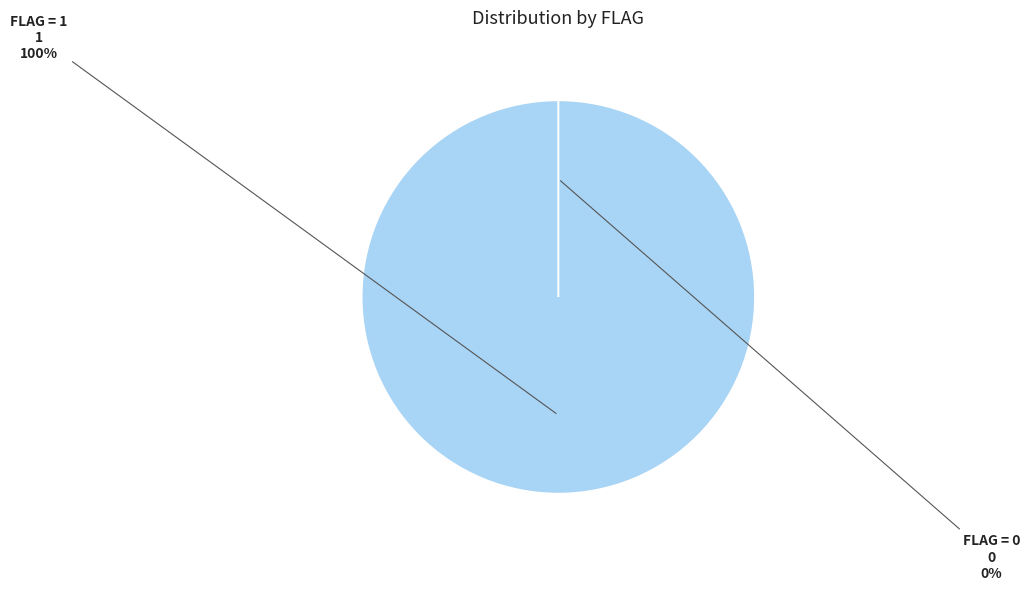

Rank the categories by value from highest to lowest.

1, 0